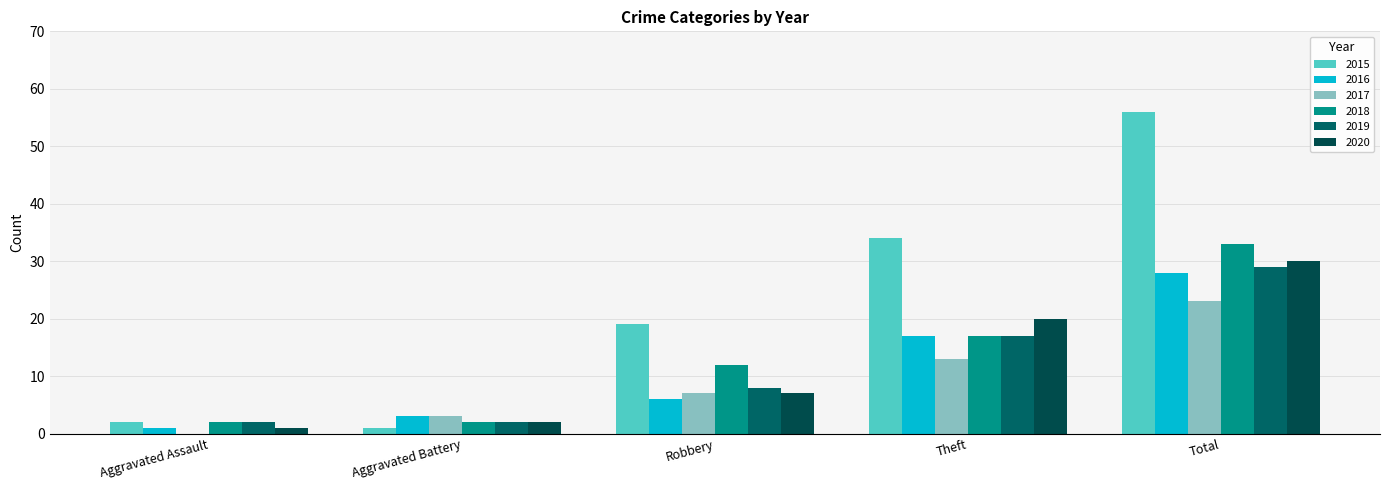

How many categories are shown in the chart?

5